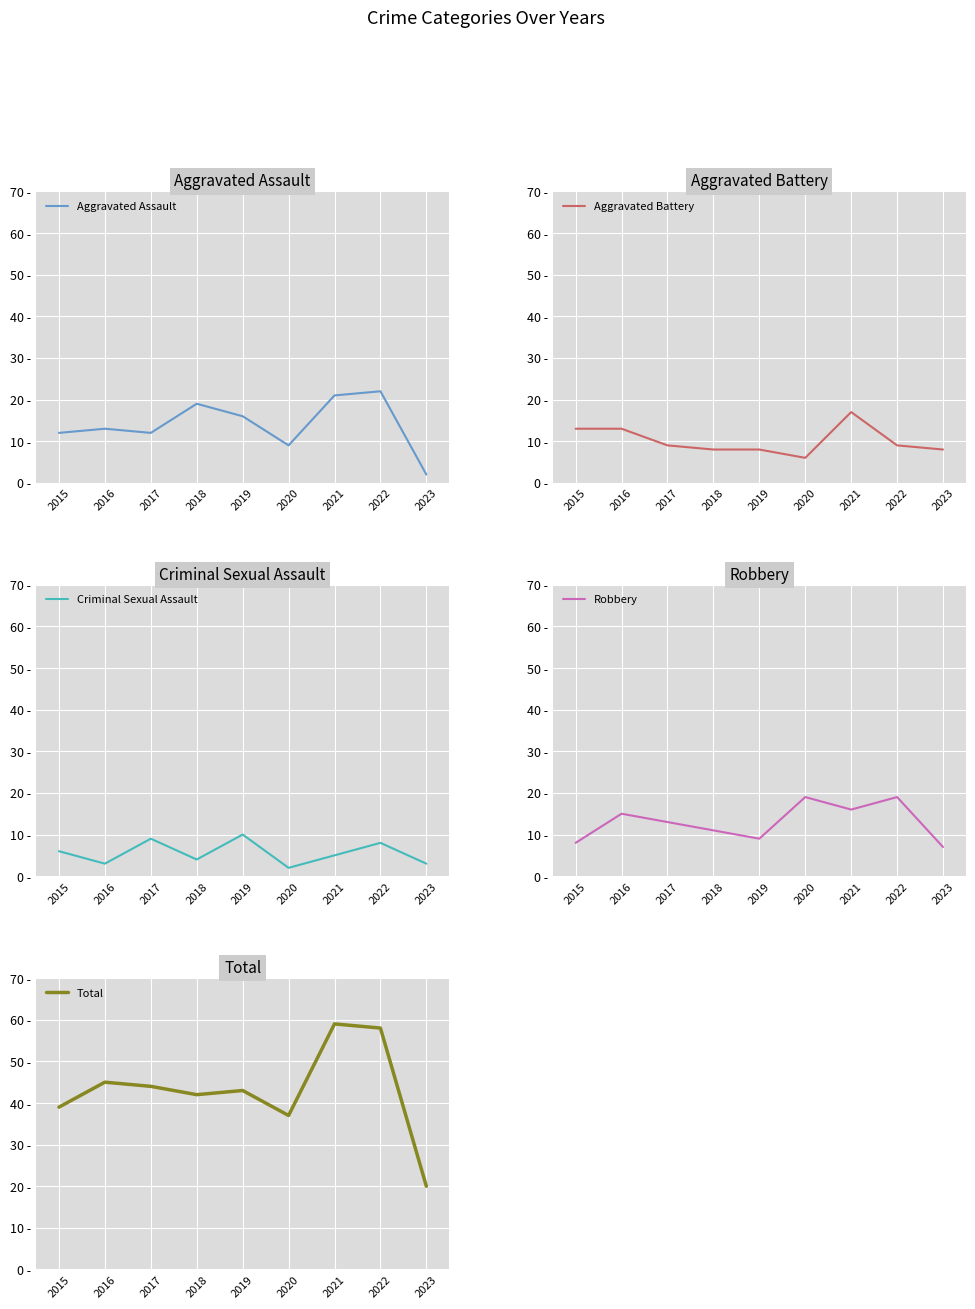

Reading right to left, extract all data points from this chart.

Aggravated Assault: 2023=2	2022=22	2021=21	2020=9	2019=16	2018=19	2017=12	2016=13	2015=12
Aggravated Battery: 2023=8	2022=9	2021=17	2020=6	2019=8	2018=8	2017=9	2016=13	2015=13
Criminal Sexual Assault: 2023=3	2022=8	2021=5	2020=2	2019=10	2018=4	2017=9	2016=3	2015=6
Robbery: 2023=7	2022=19	2021=16	2020=19	2019=9	2018=11	2017=13	2016=15	2015=8
Total: 2023=20	2022=58	2021=59	2020=37	2019=43	2018=42	2017=44	2016=45	2015=39